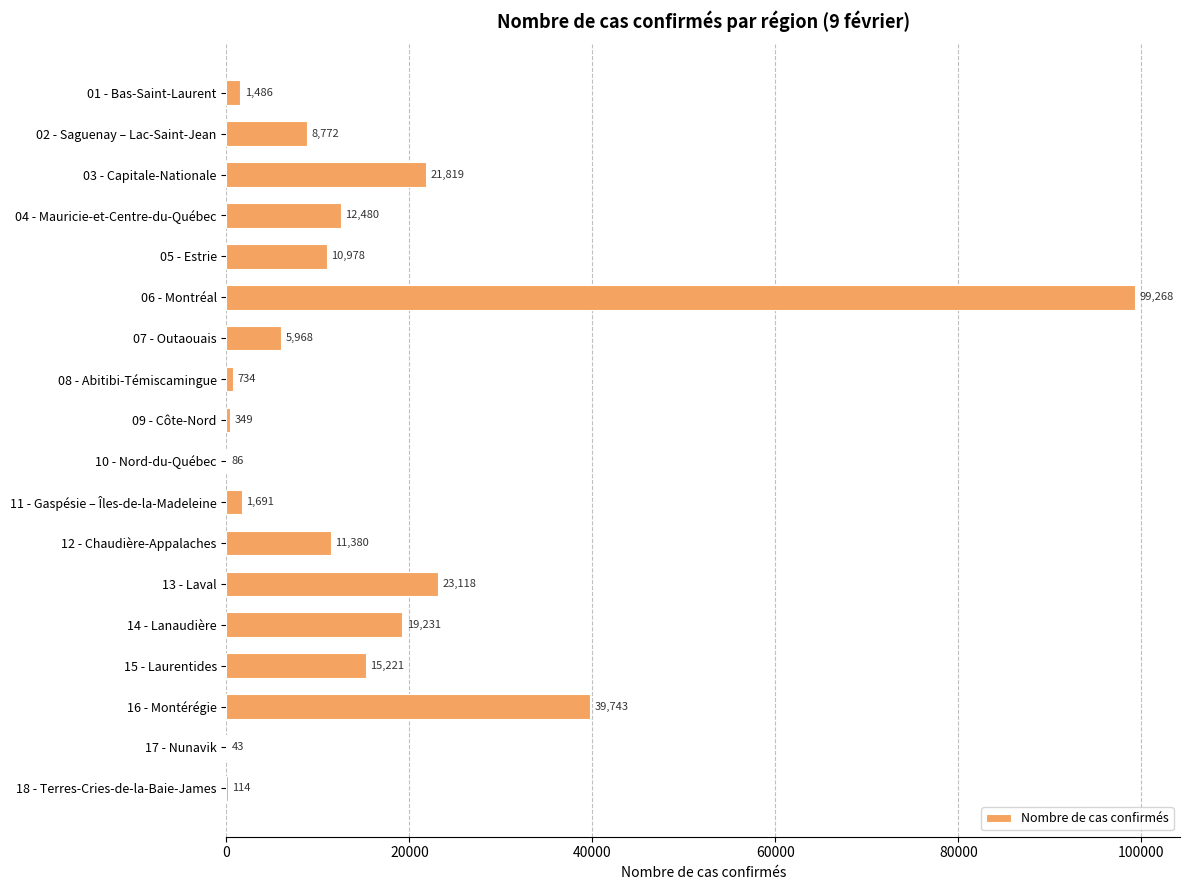

True or false: the data shows 3689 at 04 - Mauricie-et-Centre-du-Québec.

False